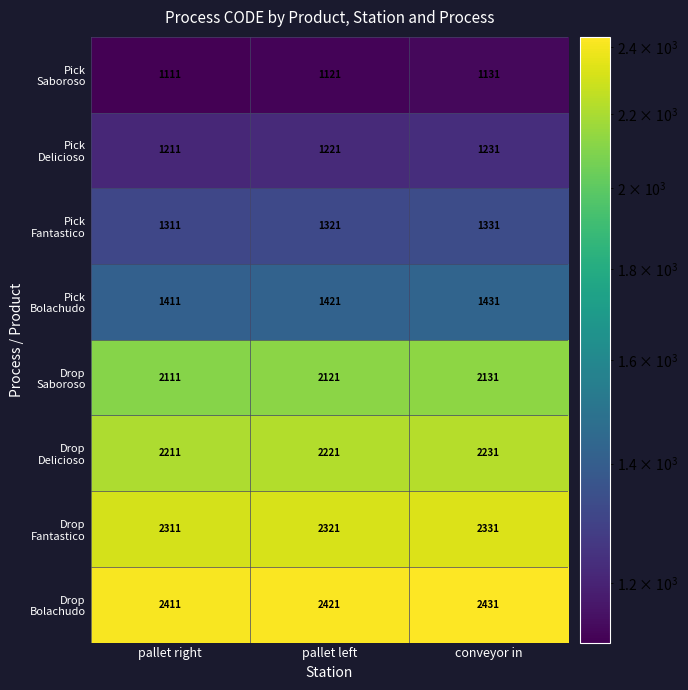

At which category does the chart reach its minimum across all series?

pallet right